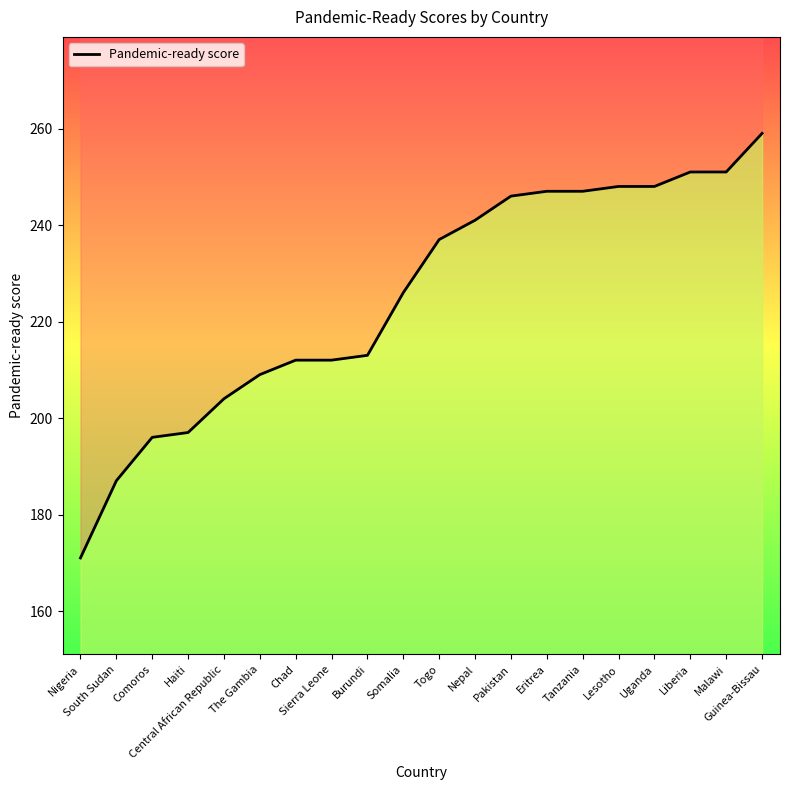

What is the difference between the values at Somalia and Malawi?

25